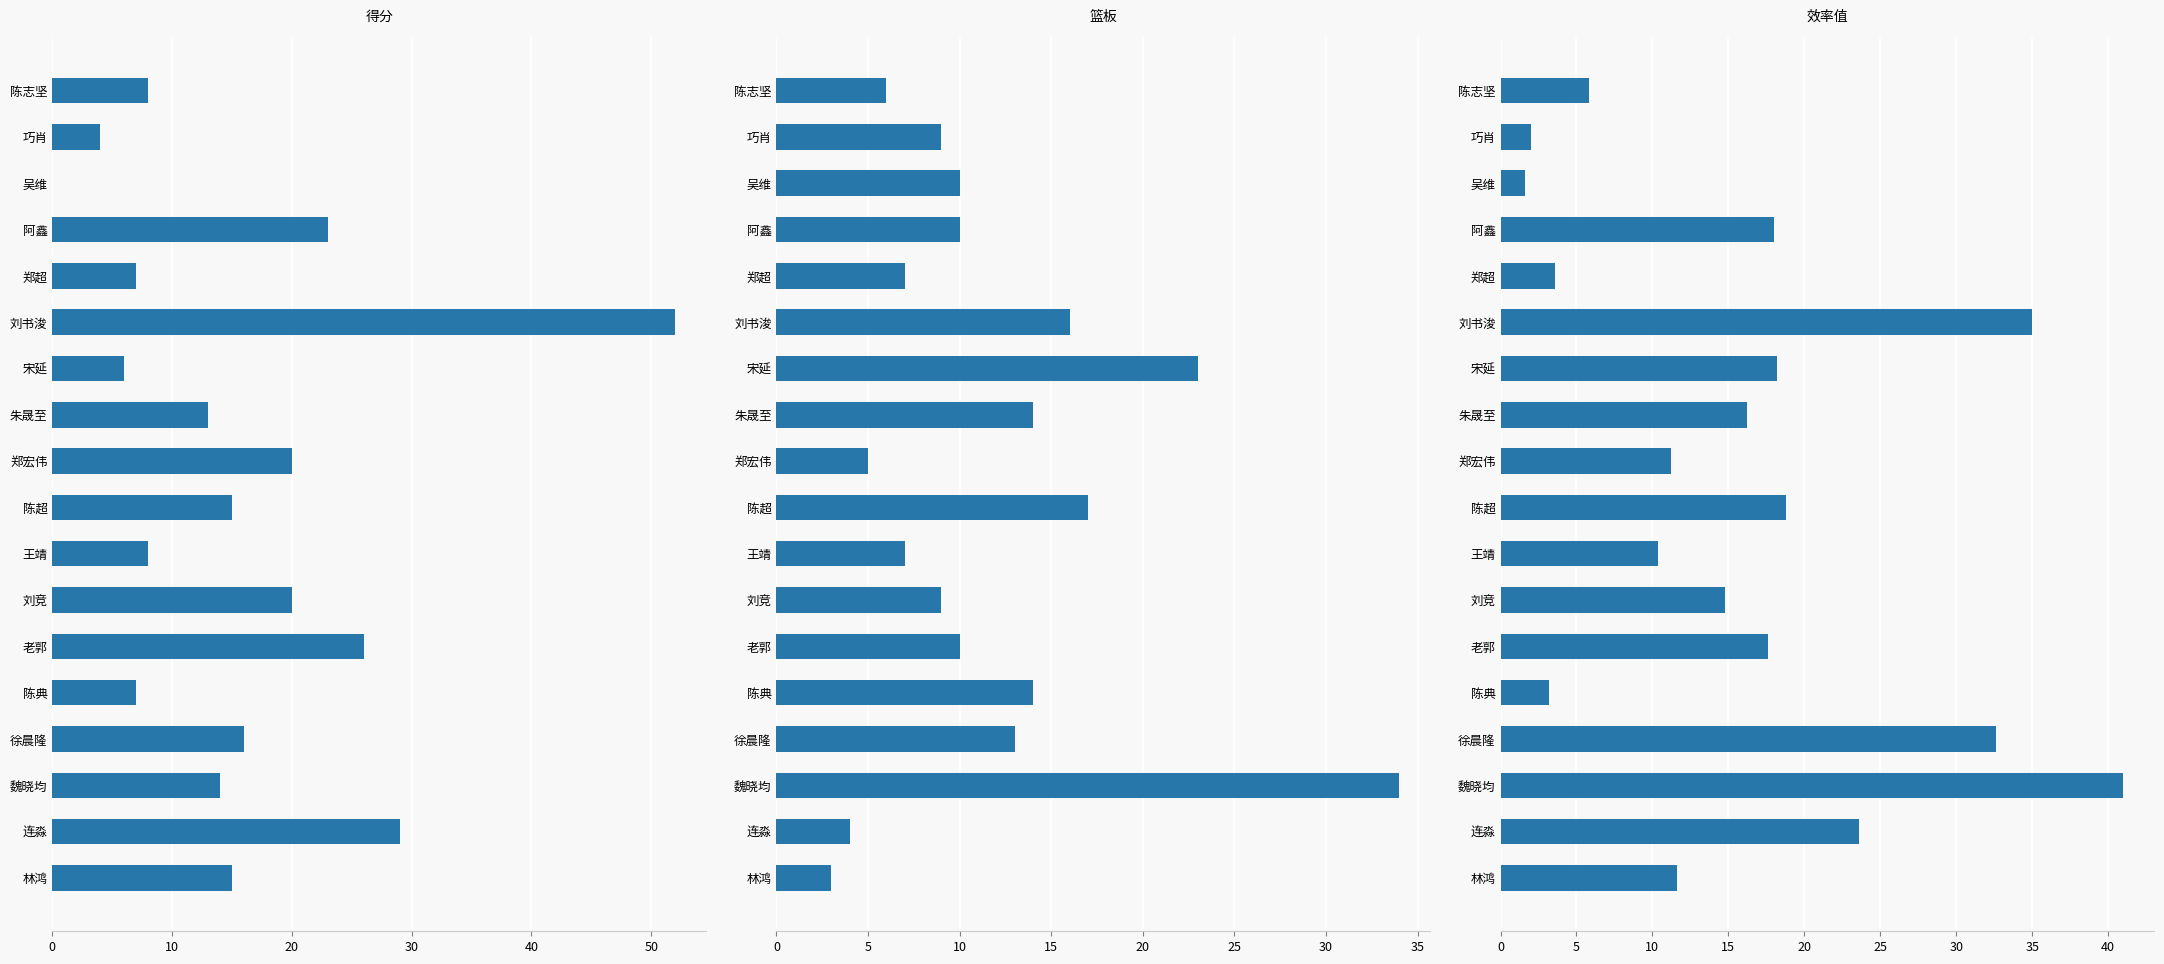

What is the average value of the 效率值 series?

15.8